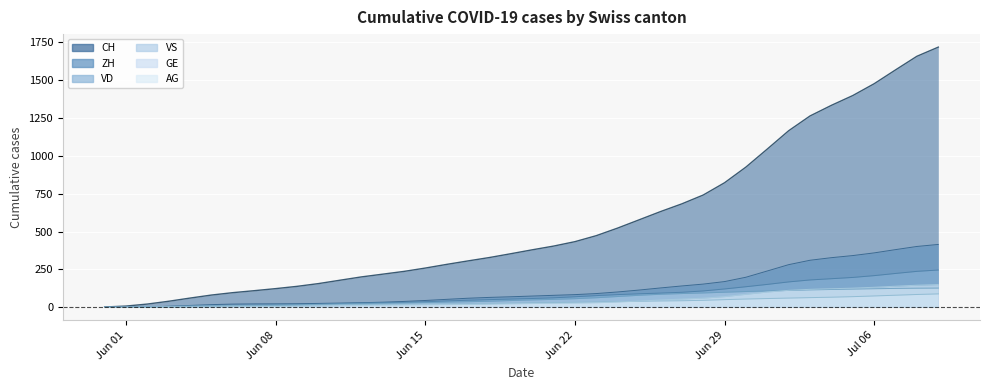

What is the greatest value displayed?

1719.2